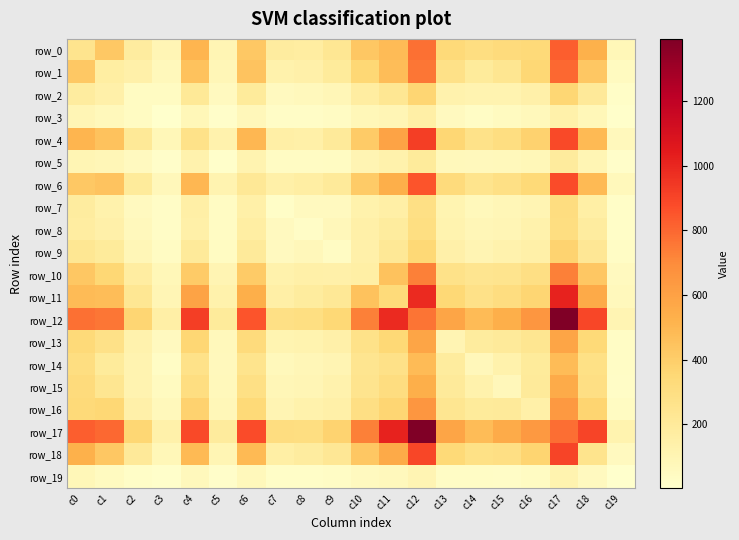

List the series in order of their peak value, lowest first.

row_19, row_3, row_5, row_8, row_7, row_2, row_9, row_14, row_15, row_13, row_16, row_10, row_1, row_0, row_6, row_18, row_4, row_11, row_12, row_17